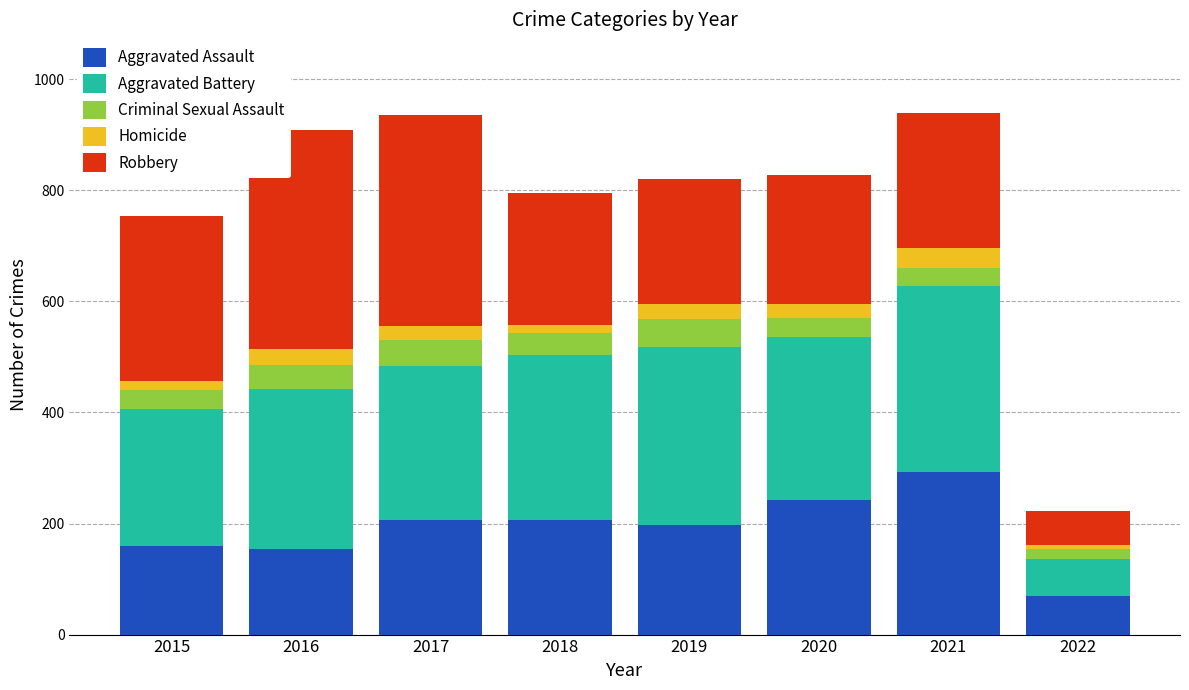

What is the total value across all series at 2016?

908